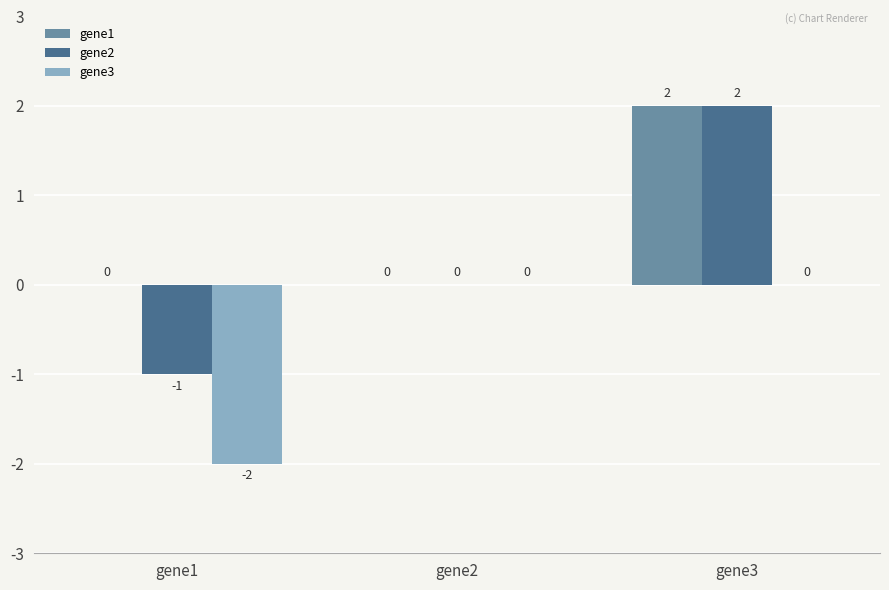

Reading right to left, extract all data points from this chart.

gene1: gene3=2	gene2=0	gene1=0
gene2: gene3=2	gene2=0	gene1=-1
gene3: gene3=0	gene2=0	gene1=-2